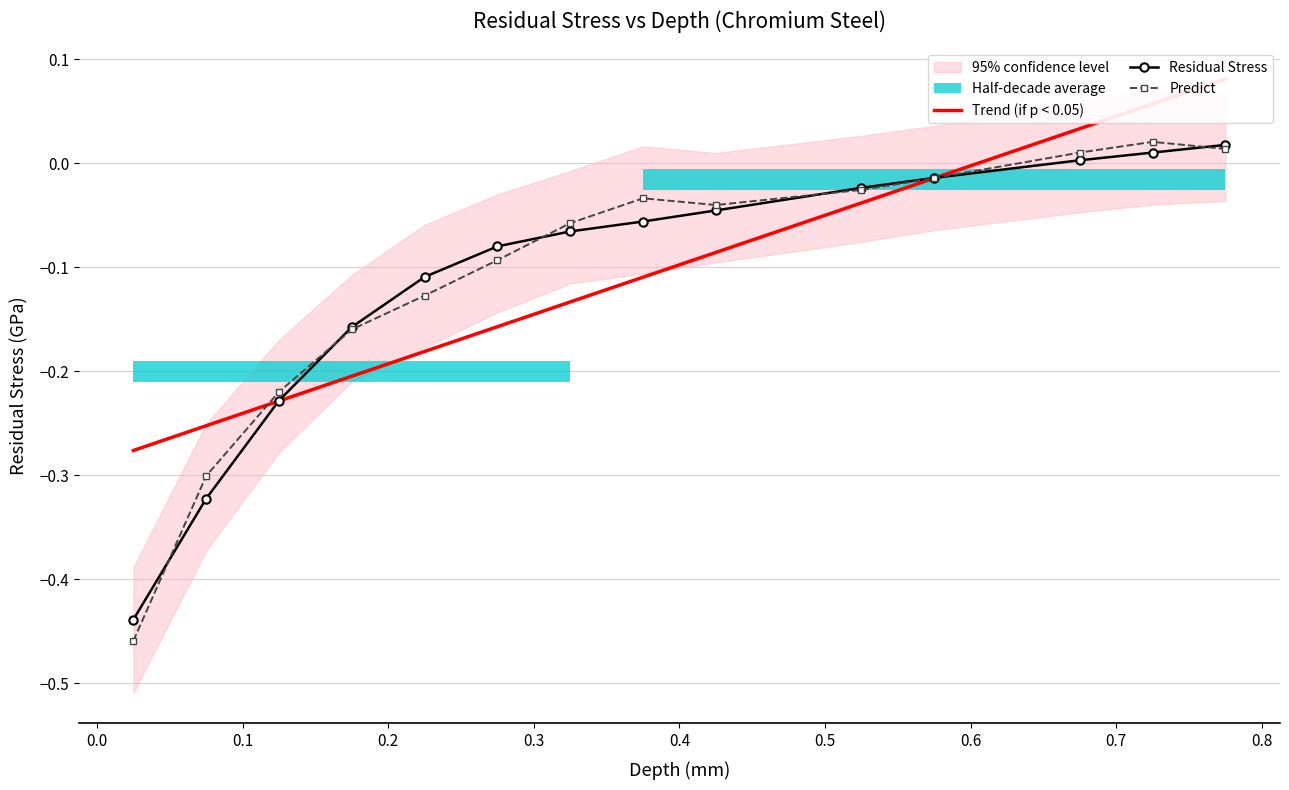

In Predict, how many points are lower than both neighbors (excluding endpoints)?

1